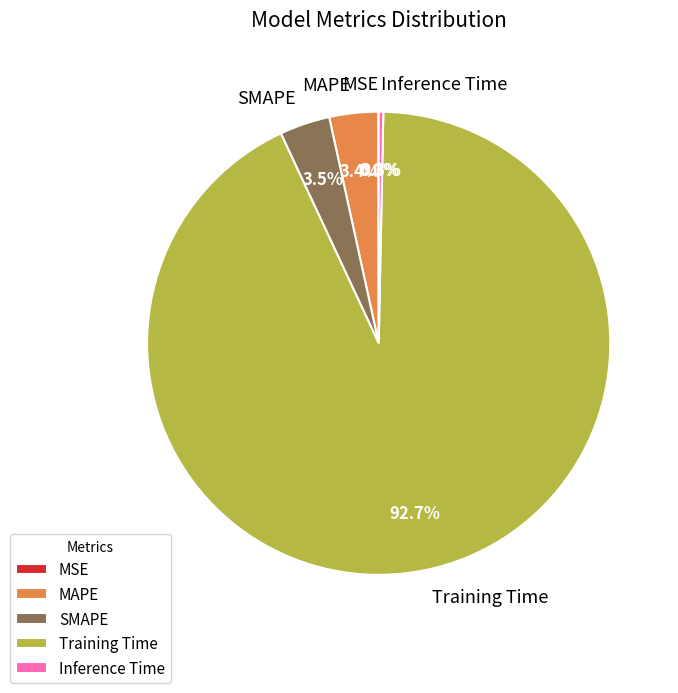

Combined, do MAPE and SMAPE account for over 50%?

No